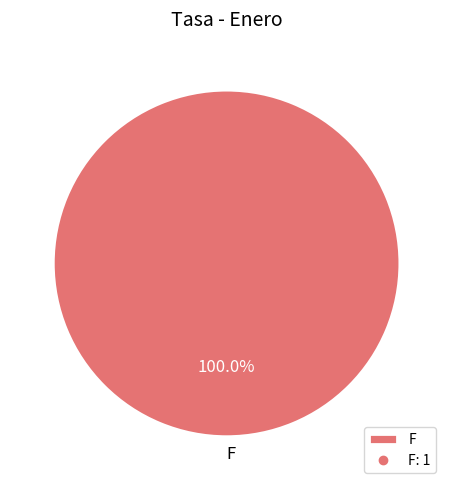

Count the number of slices in the pie.

1